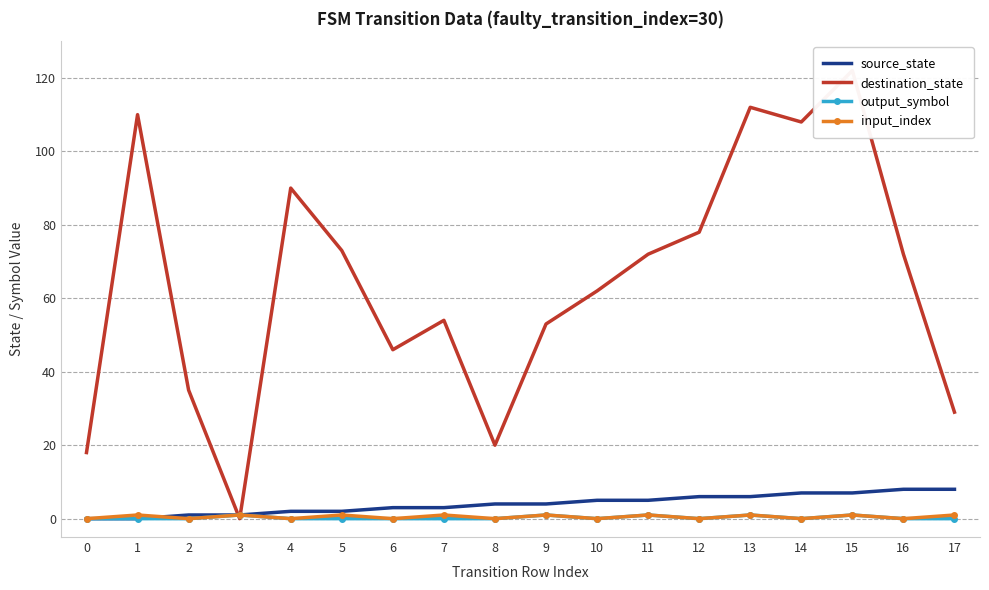

The source_state series shows 8 at 10. True or false?

False